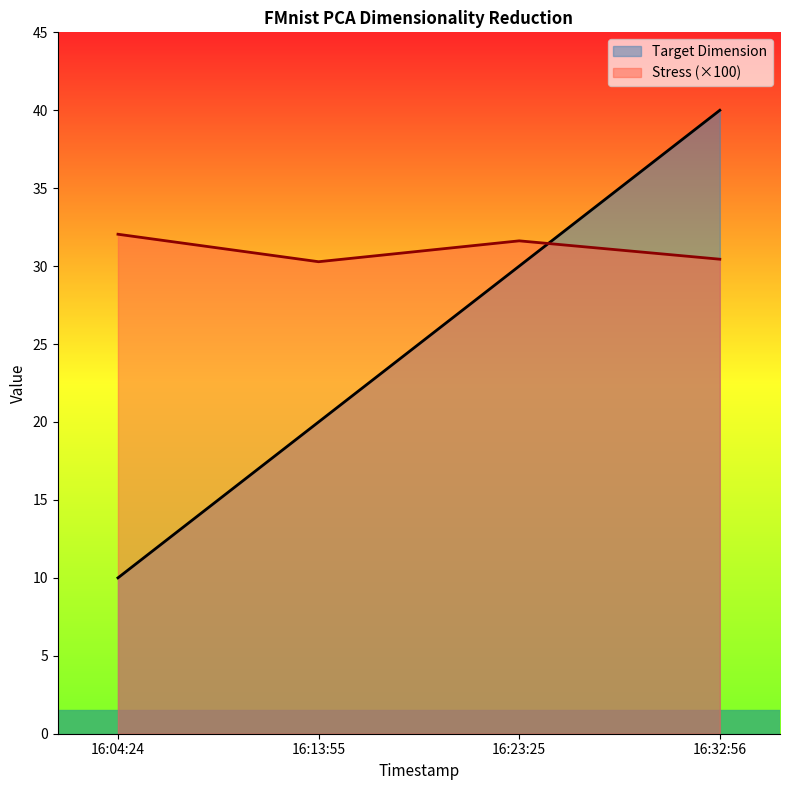

How many times do Target Dimension and Stress cross each other?

1